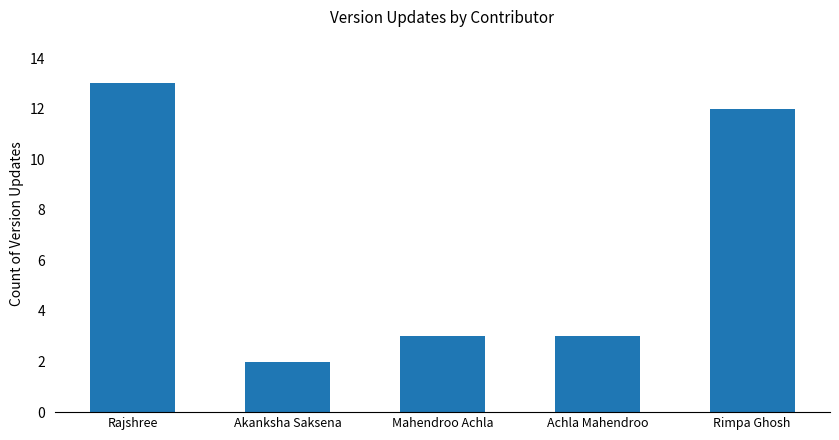

What is the maximum value shown in the chart?

13